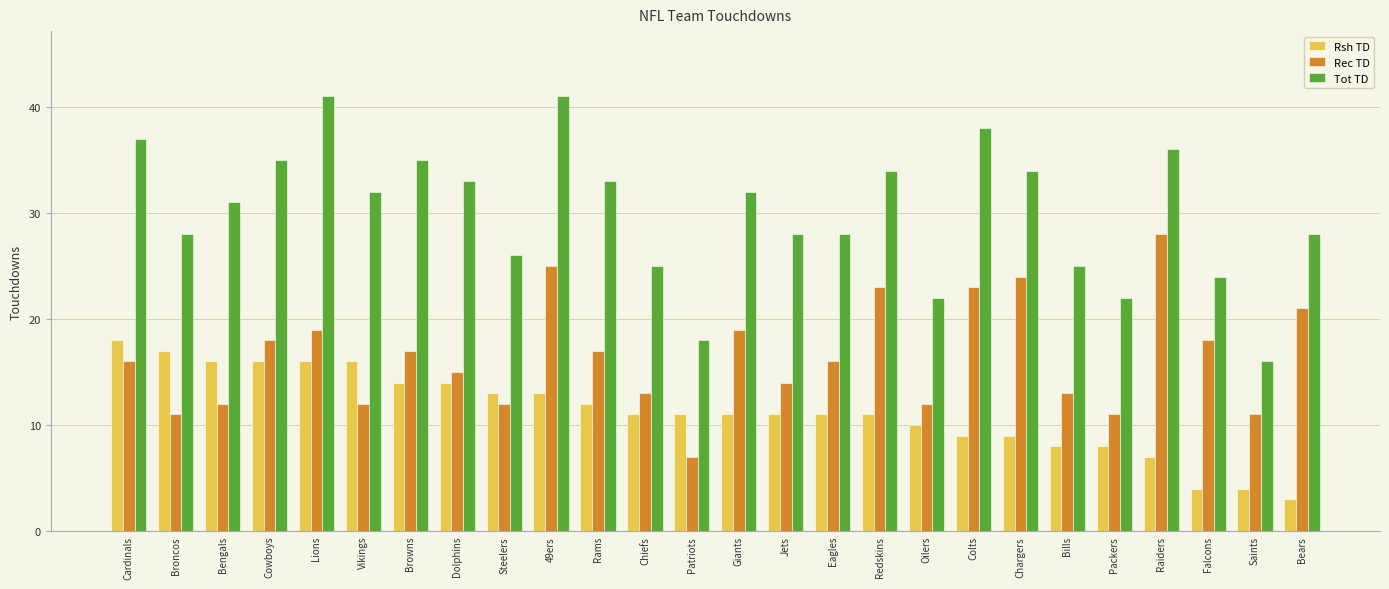

List the series in order of their overall mean, lowest first.

Rsh TD, Rec TD, Tot TD